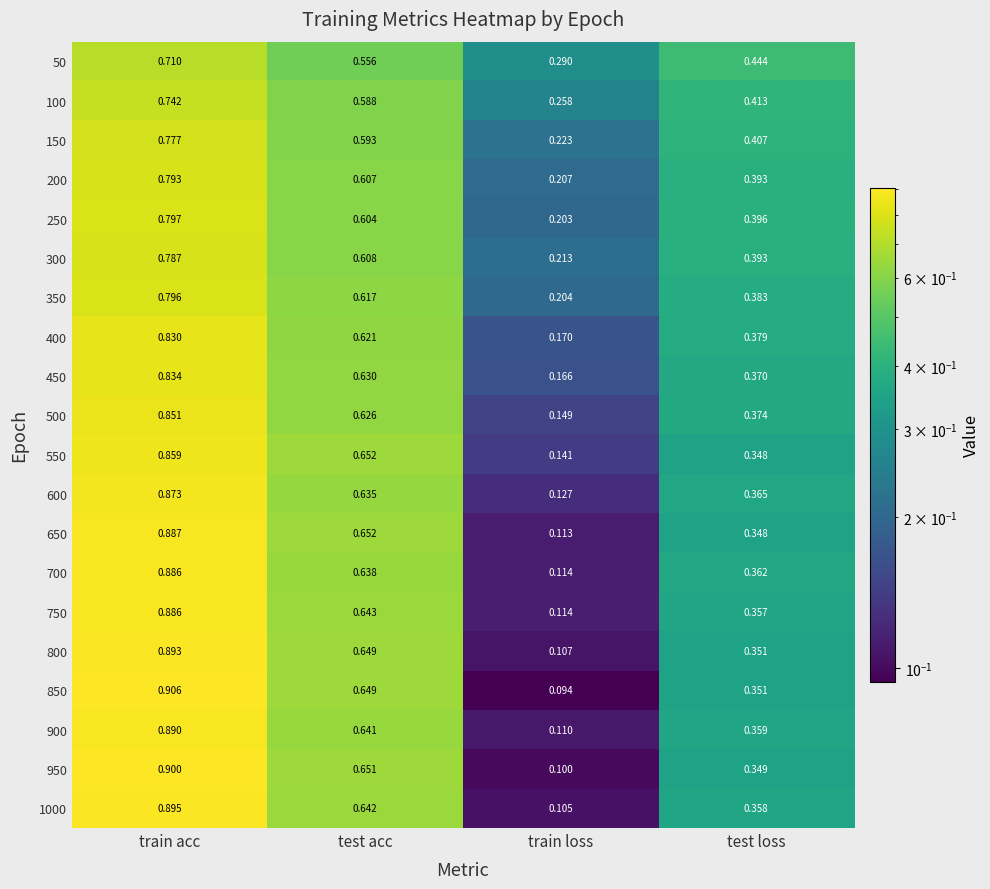

How many distinct data groups are displayed?

20